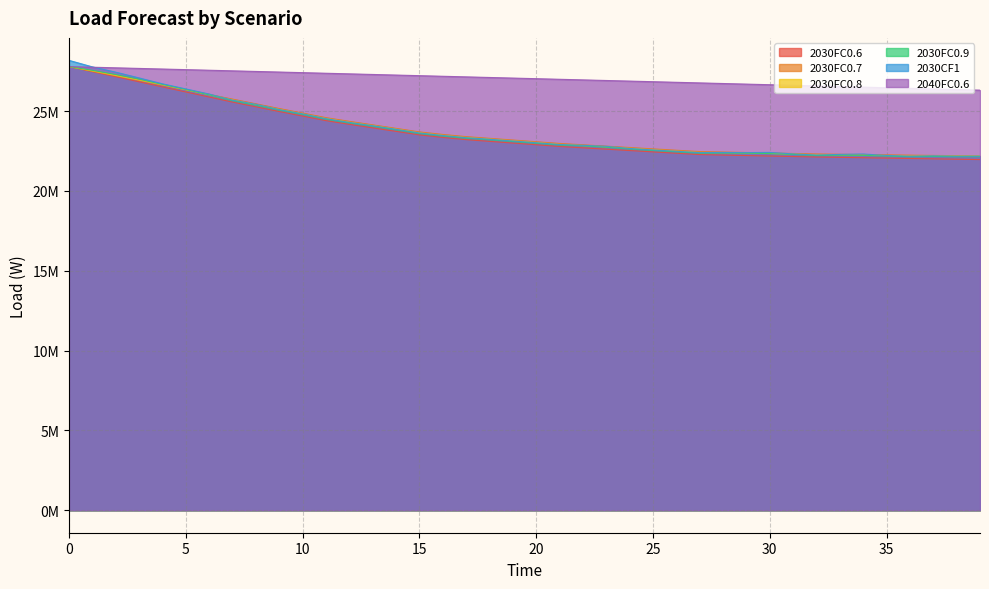

Where is the first local maximum for 2030CF1?

28